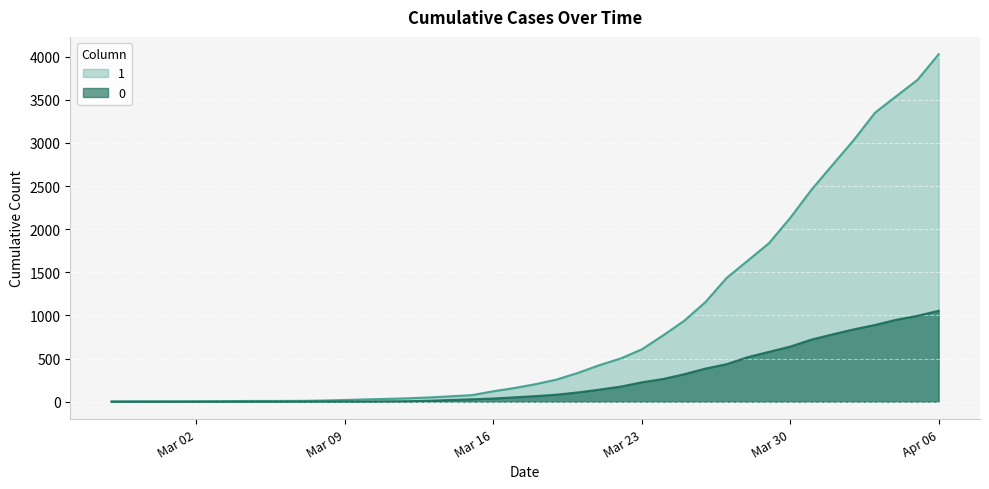

What is the difference between the maximum and minimum values in the 1 series?

4025